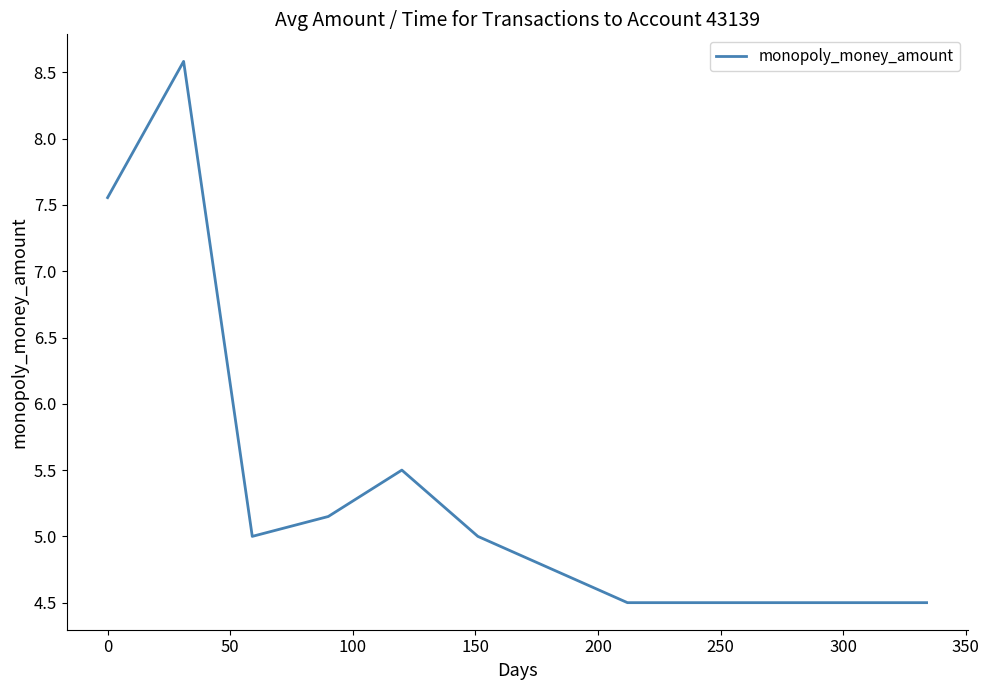

What is the difference between the maximum and minimum values?

4.1